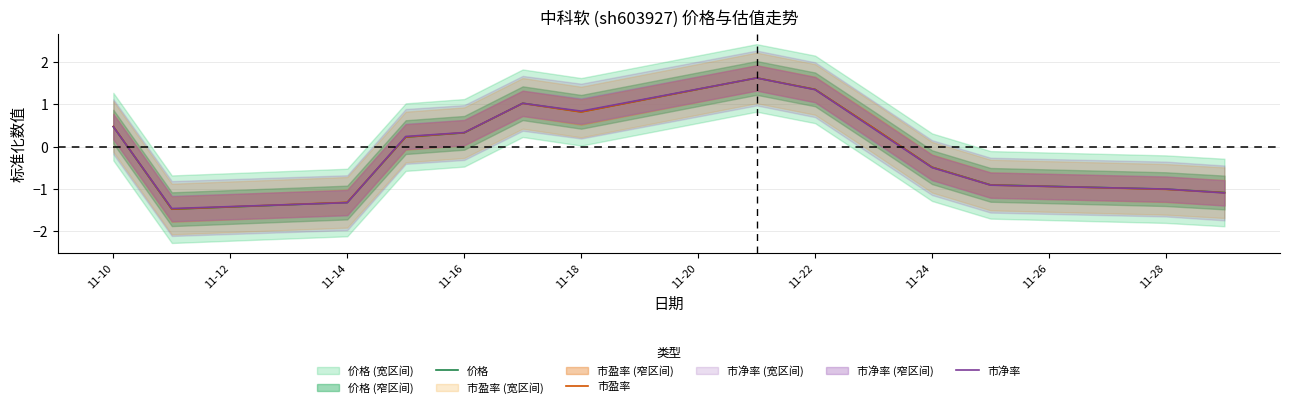

Where does the 市盈率 series first go above 0?

11-10